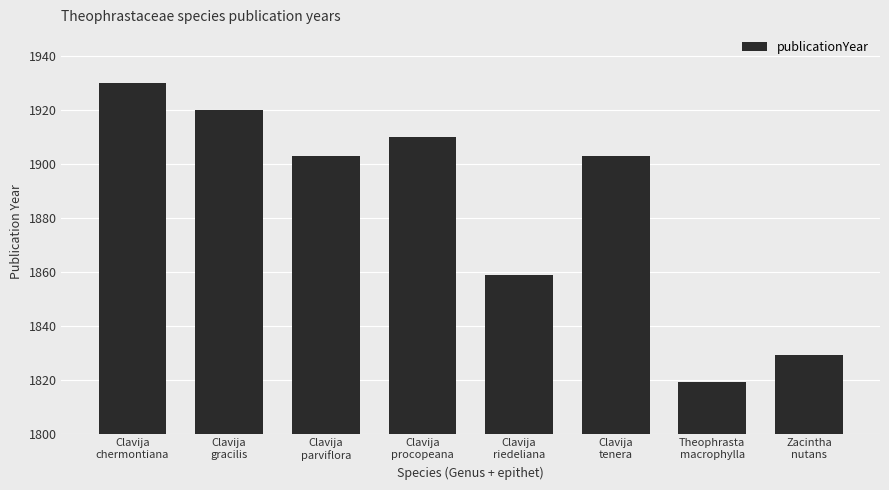

At which category does the chart reach its minimum across all series?

Theophrasta
macrophylla